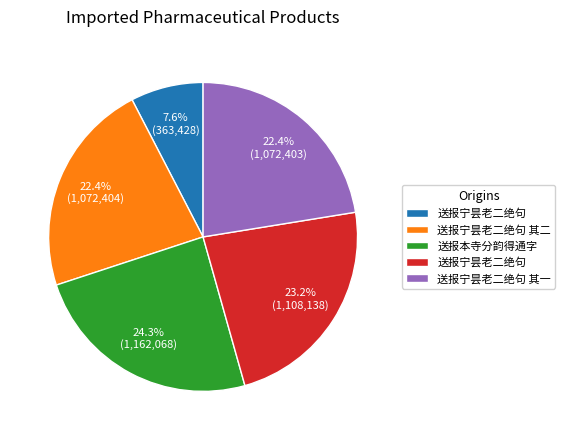

Is there any slice that represents more than half of the pie?

No